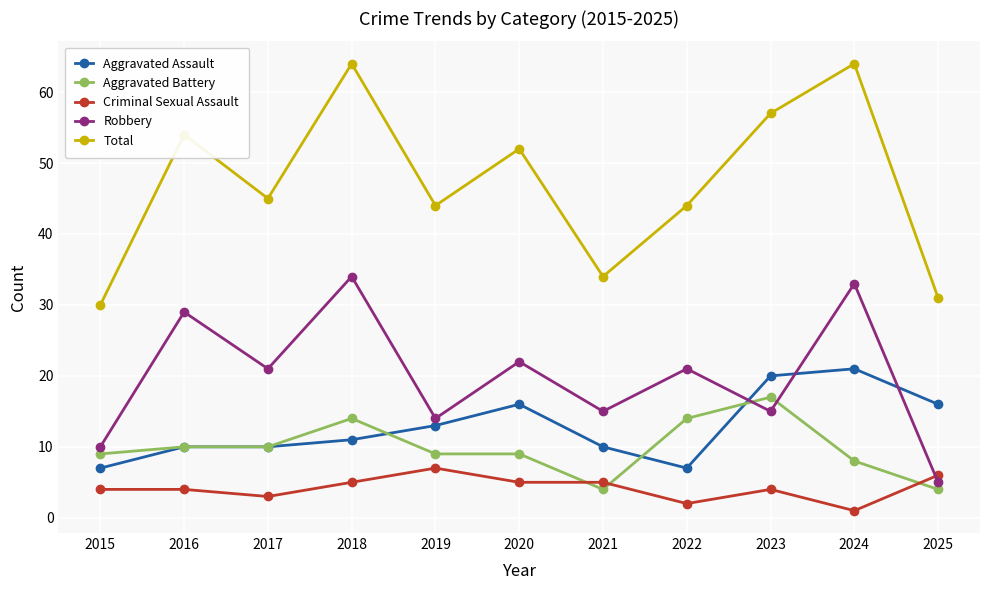

At how many categories does at least one series exceed 24?

11